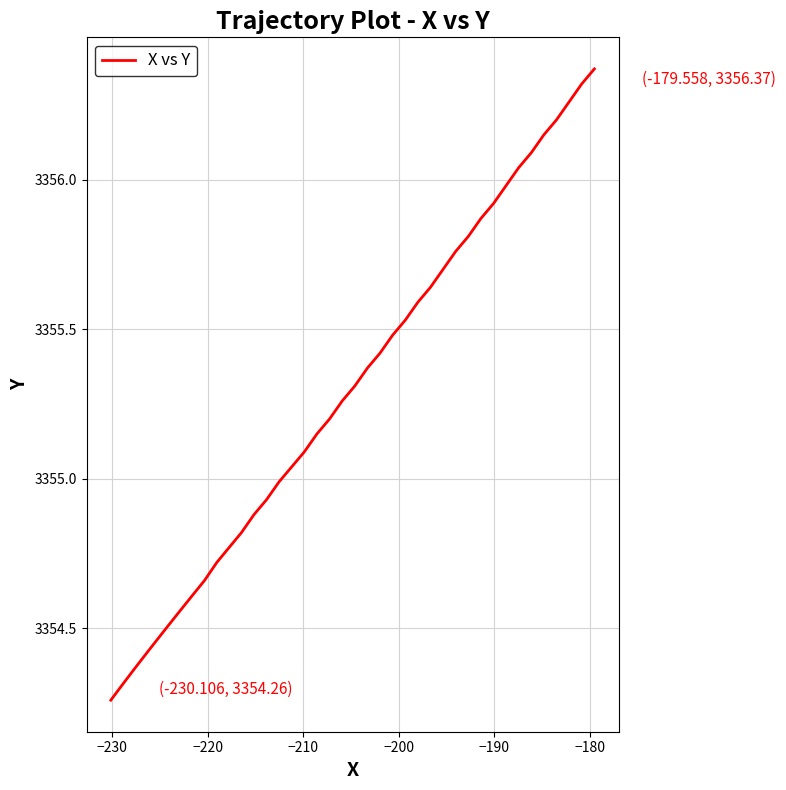

The chart shows a value of 6023.9 at 26. True or false?

False